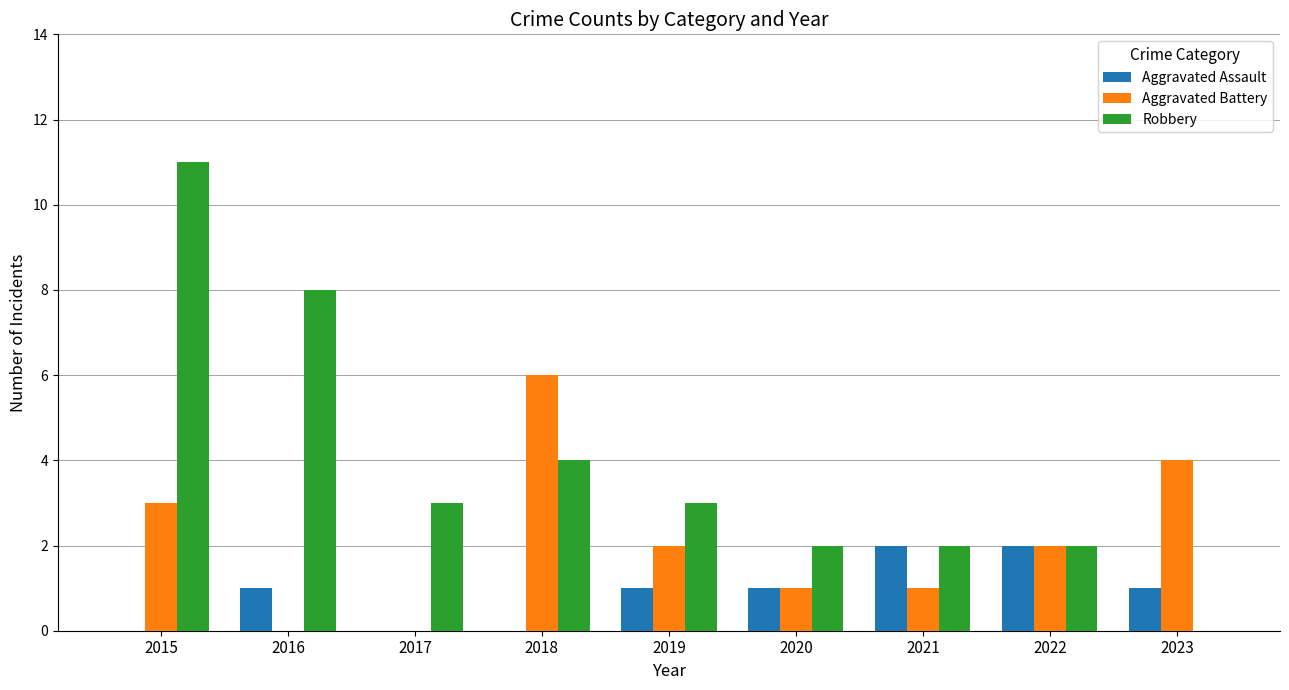

How many Aggravated Assault values are between 0 and 1?

7